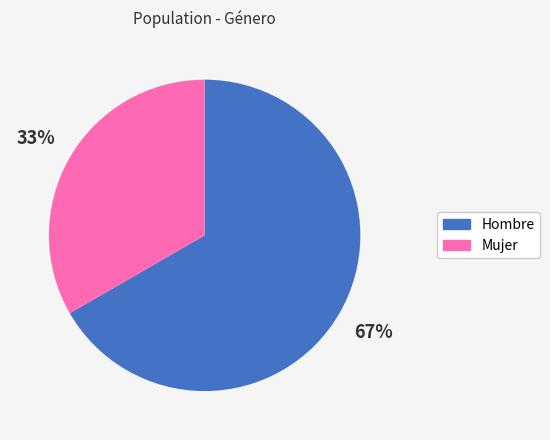

Is there a majority slice in this chart?

Yes